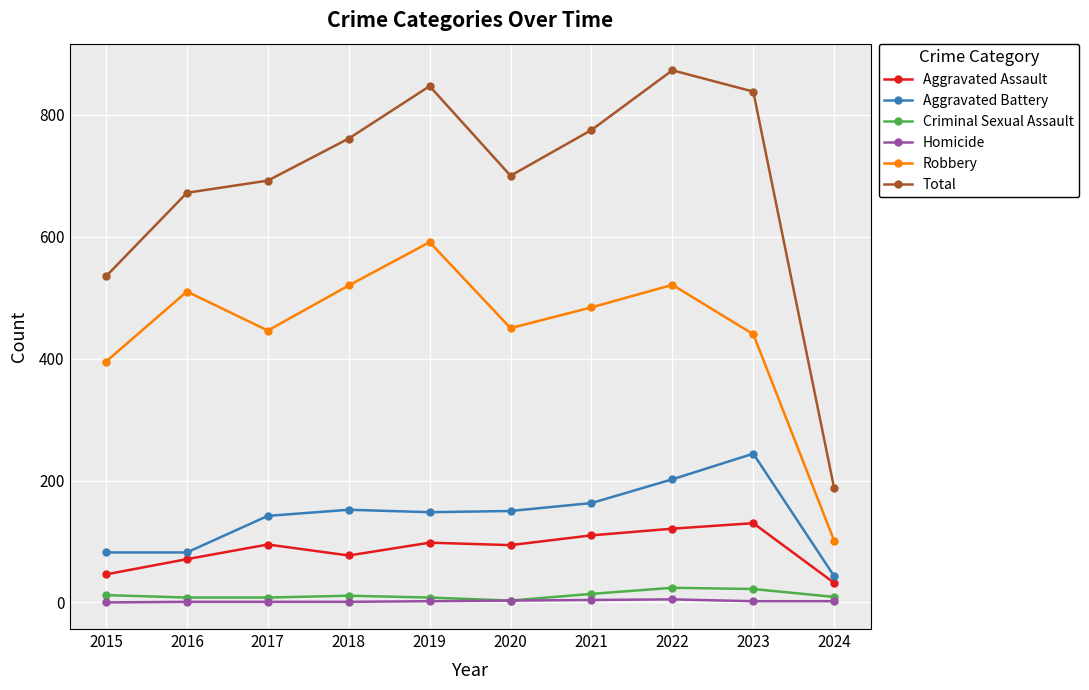

Does the chart display data point markers on the line(s)?

Yes